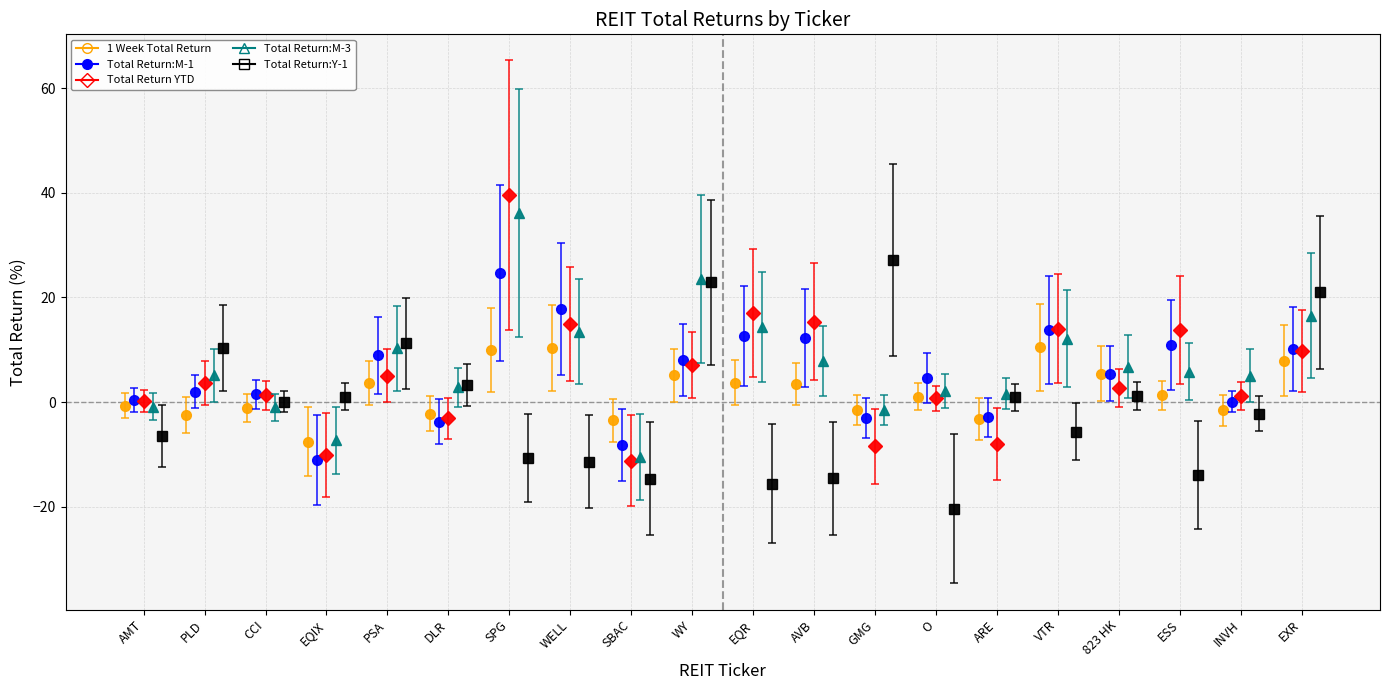

Between SBAC and INVH, which series saw the biggest shift?

Total Return:M-3